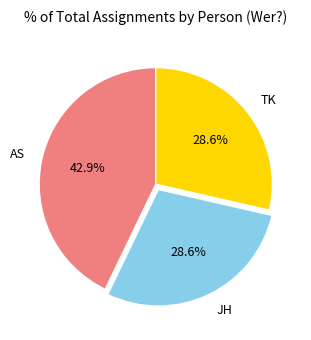

What portion of the pie excludes JH?

71.4%